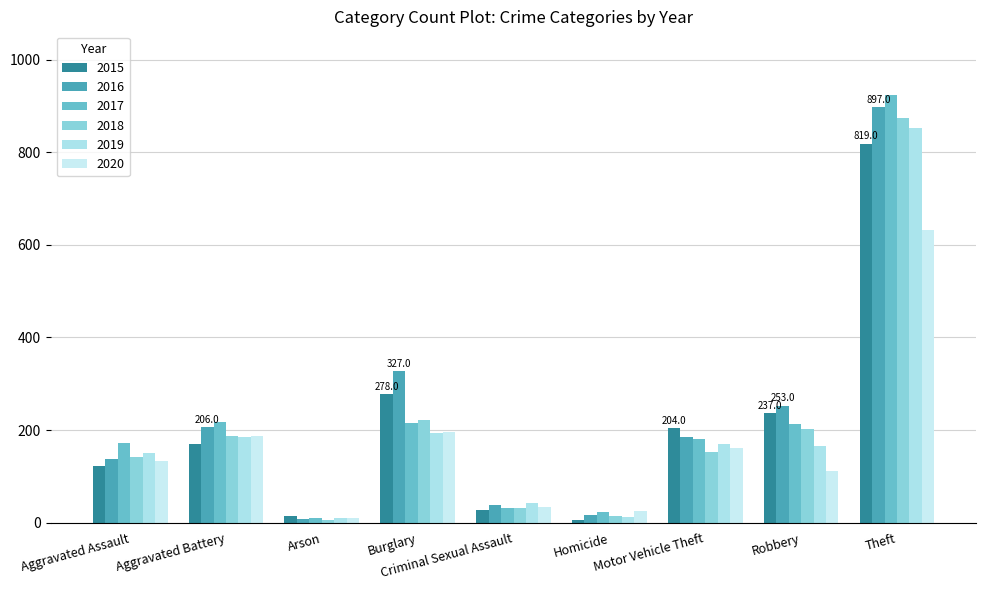

Count the number of categories in the chart.

9